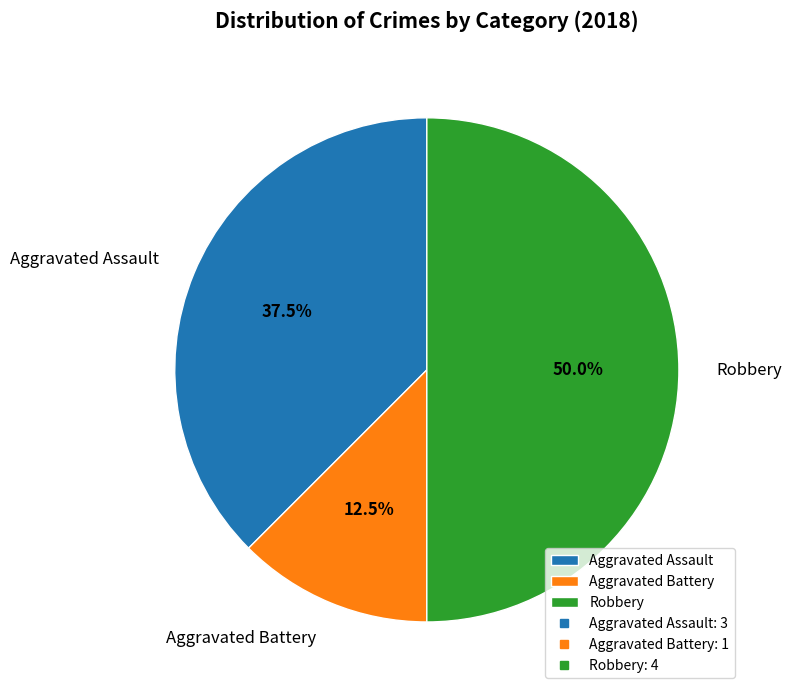

Does Aggravated Battery represent more than half of the total?

No